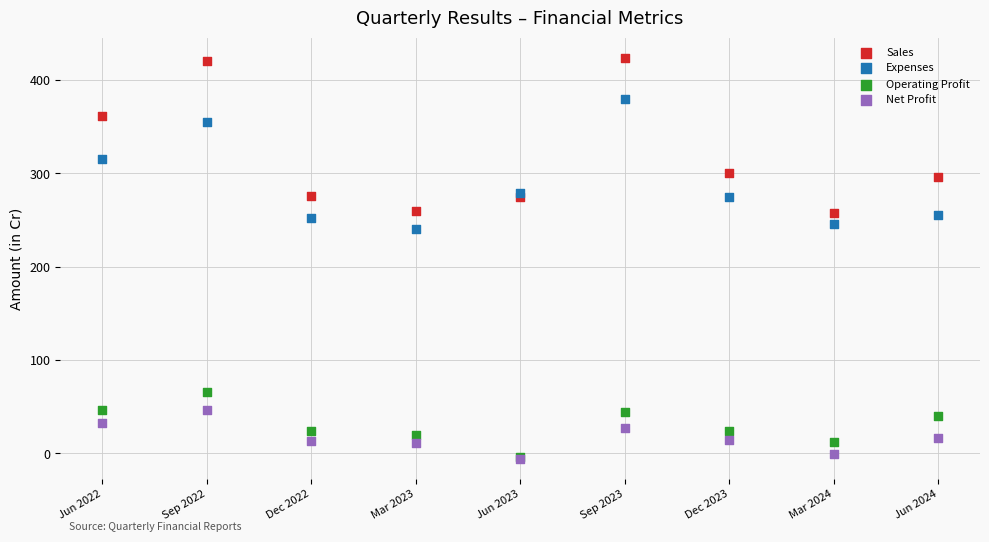

Across all series, what Y value is closest to 209?

240